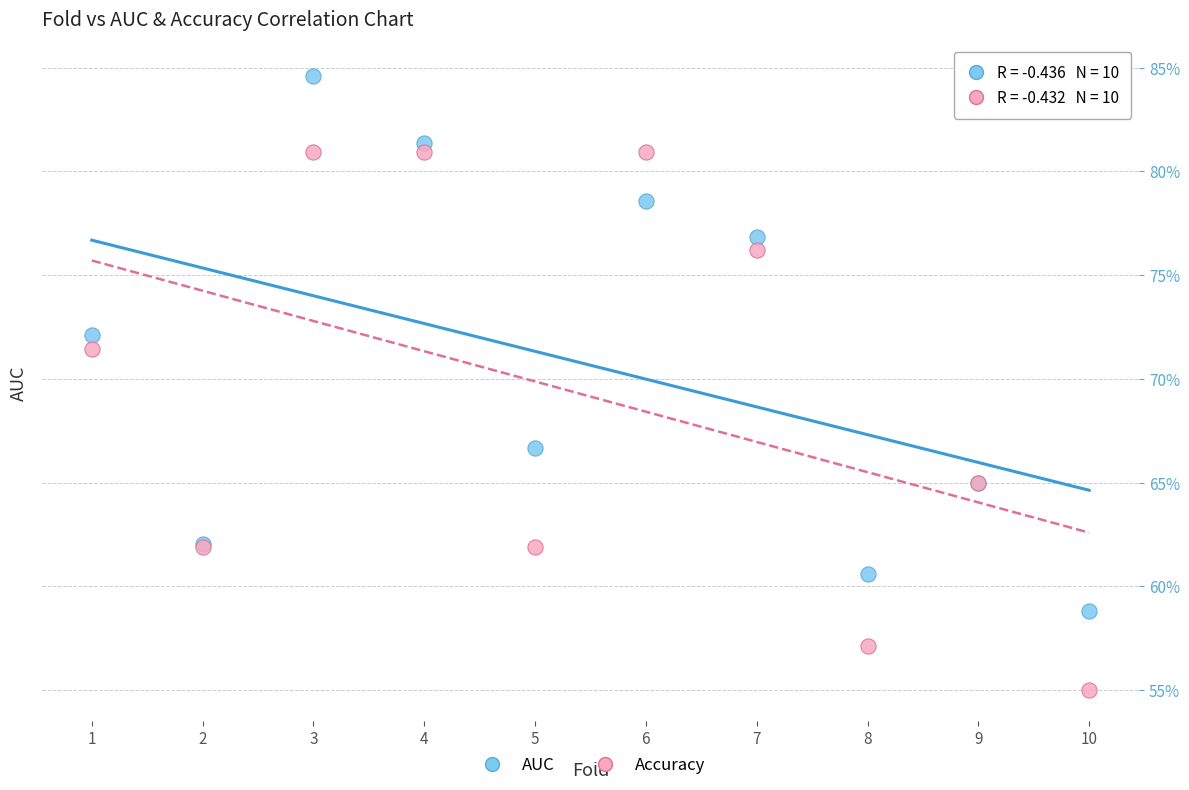

Which series reaches the maximum Y coordinate?

AUC